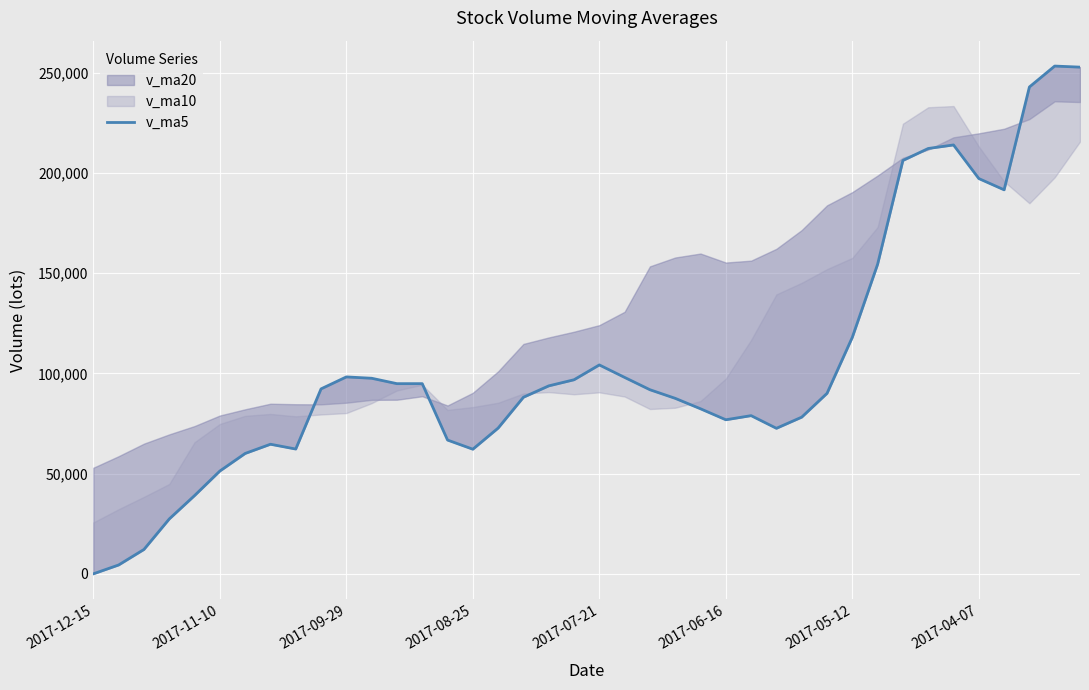

How many positive values are there?

39